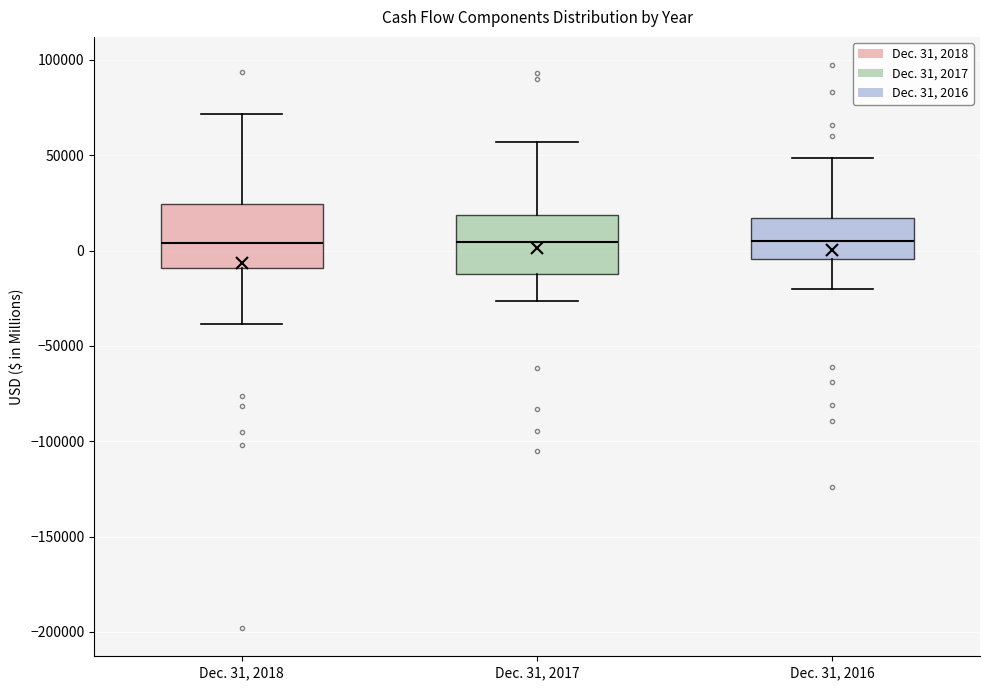

Reading left to right, read every box against the y-axis: the position of its median line, the range the box covers, and the ends of its whiskers. The values are not printed on the chart, so give them approximately, as read against the axis.

Dec. 31, 2018: median 5000, box -10000 to 25000, whiskers -40000 to 70000
Dec. 31, 2017: median 5000, box -10000 to 20000, whiskers -25000 to 55000
Dec. 31, 2016: median 5000, box -5000 to 15000, whiskers -20000 to 50000